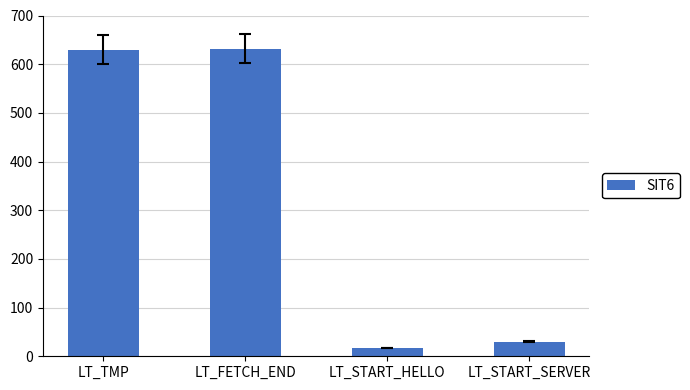

How many values are below 630?

2